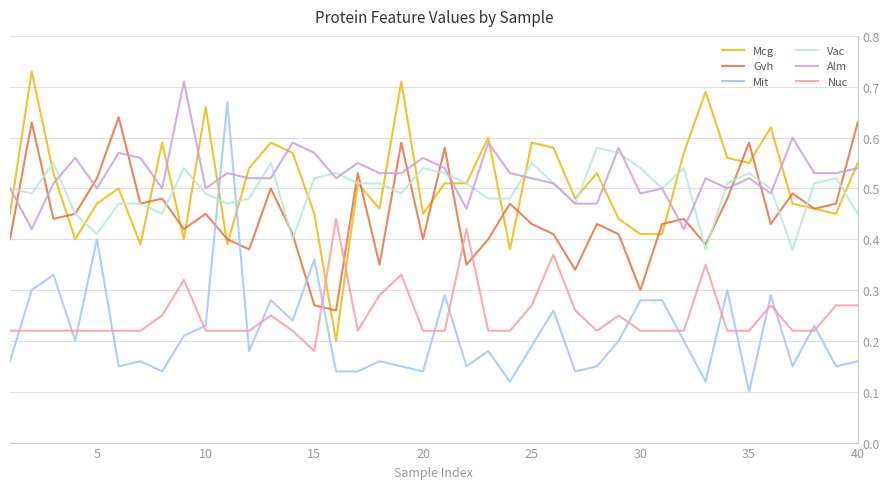

How many intersections are there between Nuc and Gvh?

4